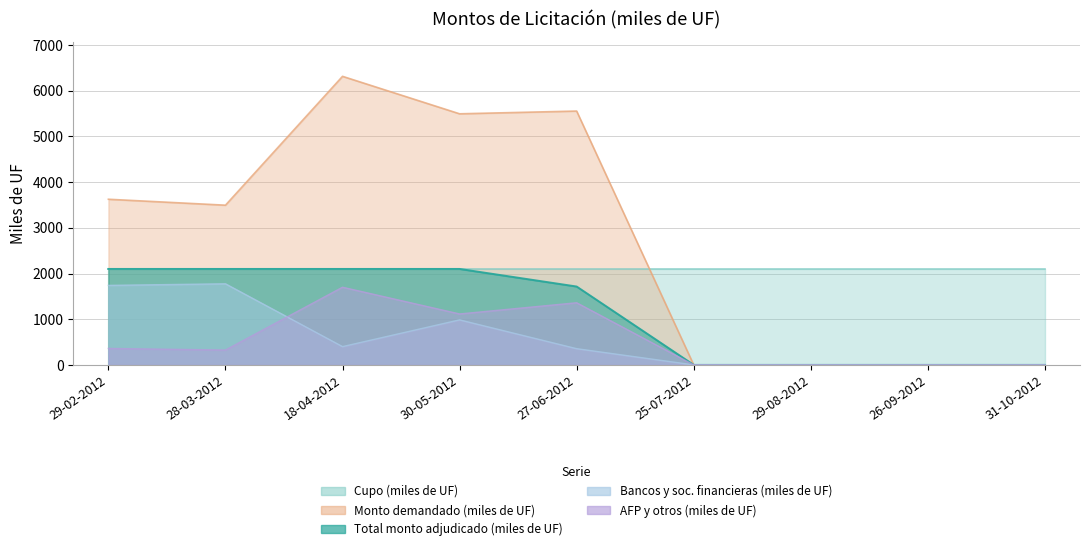

Which category has the lowest value in the Monto adjudicado AFP y otros (miles de UF) series?

25-07-2012